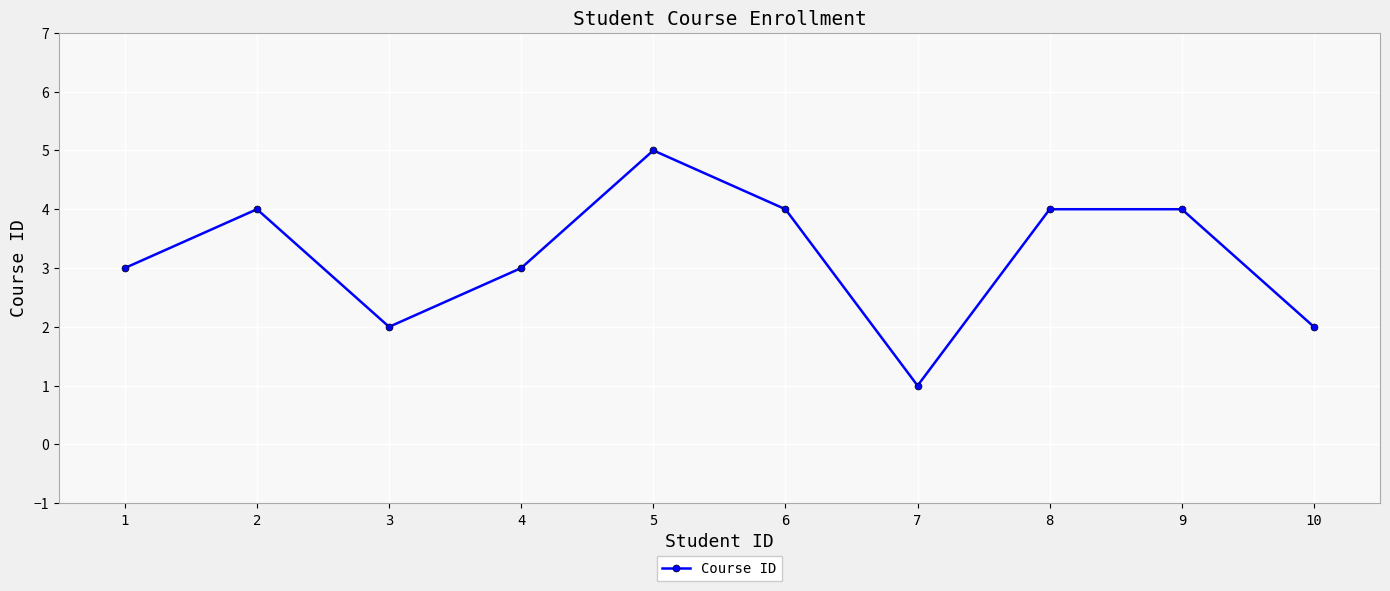

What is the change in value from 2 to 3?

-2